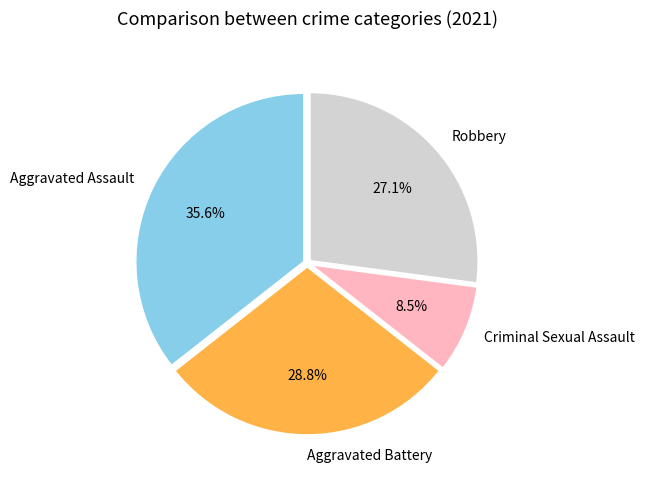

Is there any slice that represents more than half of the pie?

No